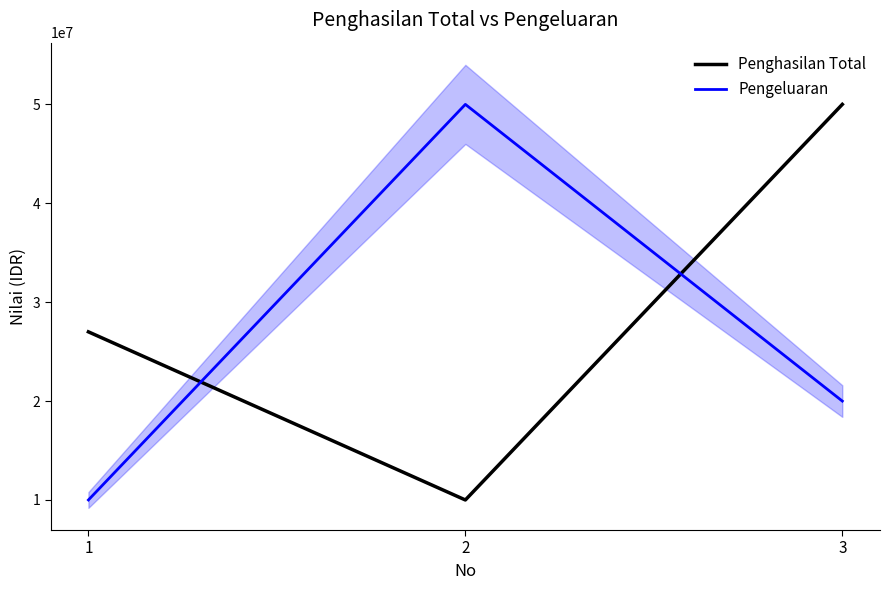

What is the value of the Penghasilan Total point at the 3rd from the left?

50000000